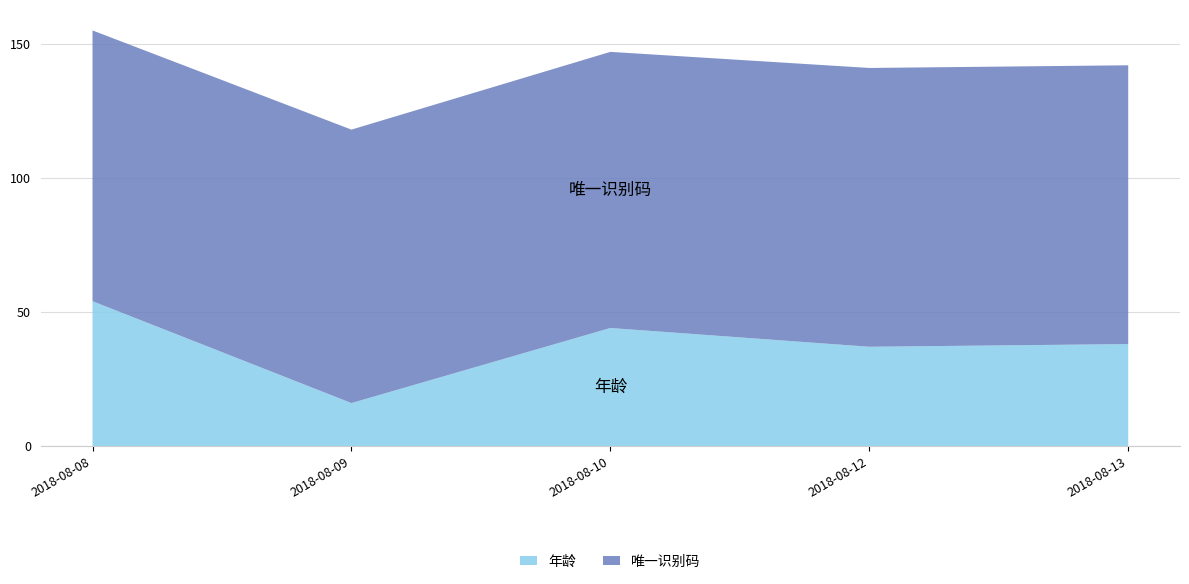

Reading left to right, list all the values displayed in this chart.

年龄: 54	16	44	37	38
唯一识别码: 101	102	103	104	104